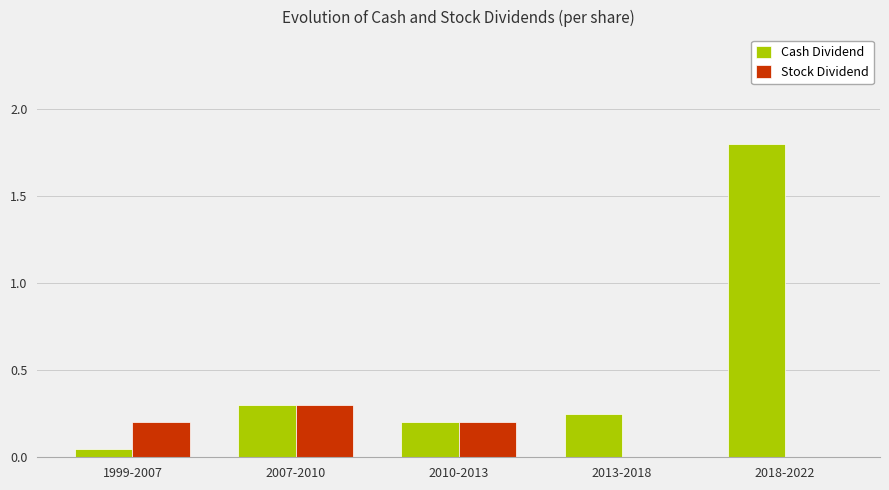

Which category has the highest value across all series?

2018-2022